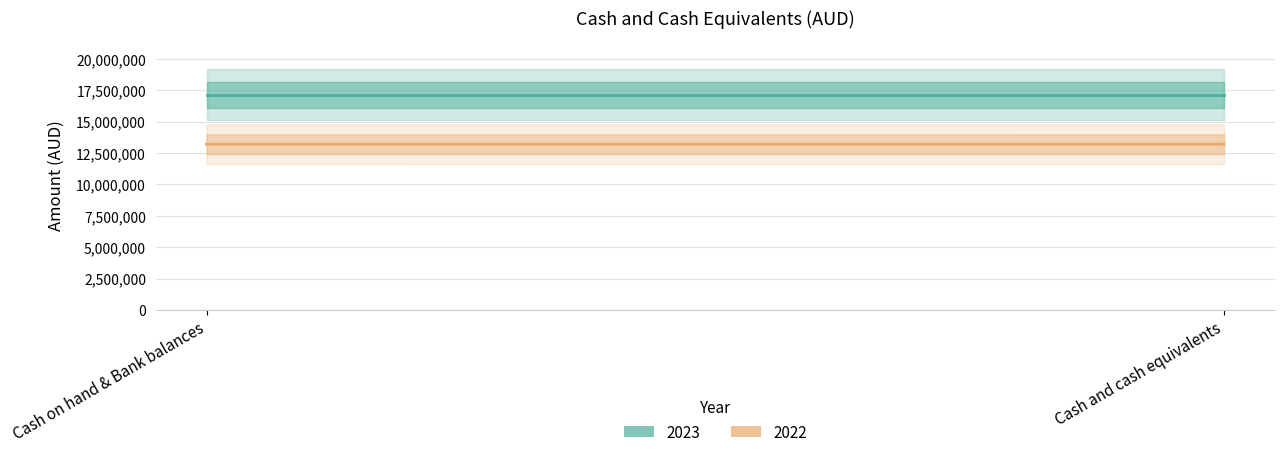

At which category is the sum across all series the highest?

Cash on hand & Bank balances